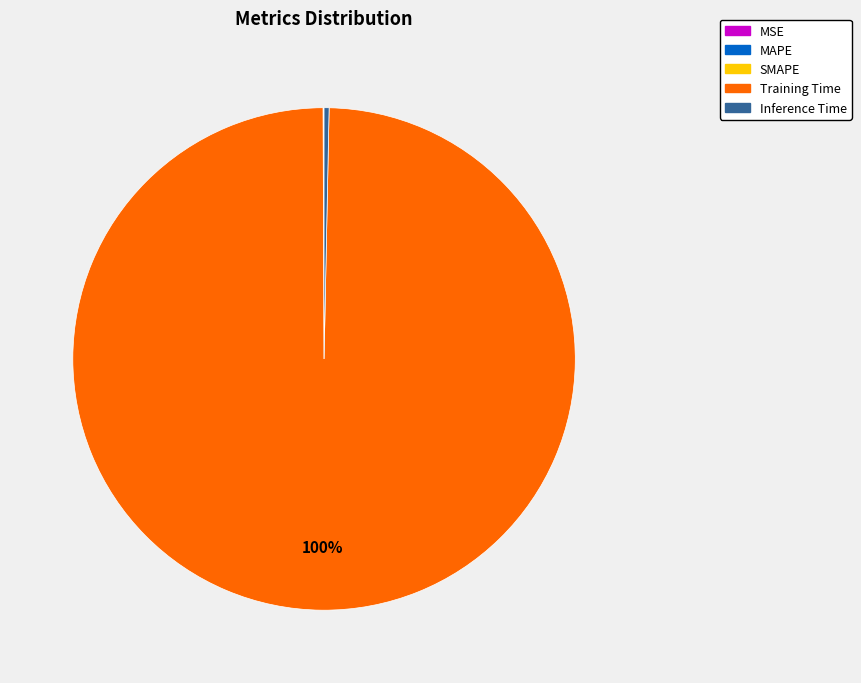

Does Inference Time represent more than half of the total?

No